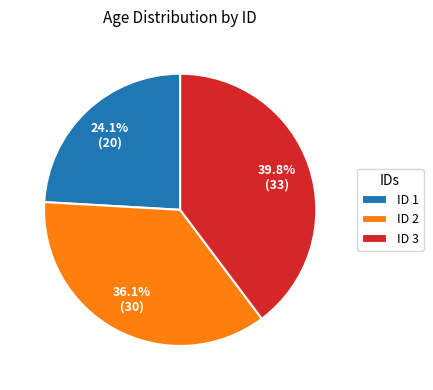

Which slice is the largest?

ID 3